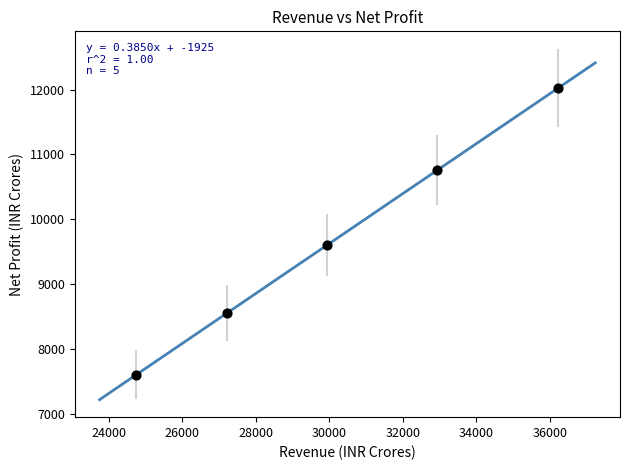

What Y value in the scatter plot is closest to 9814?

9604.8